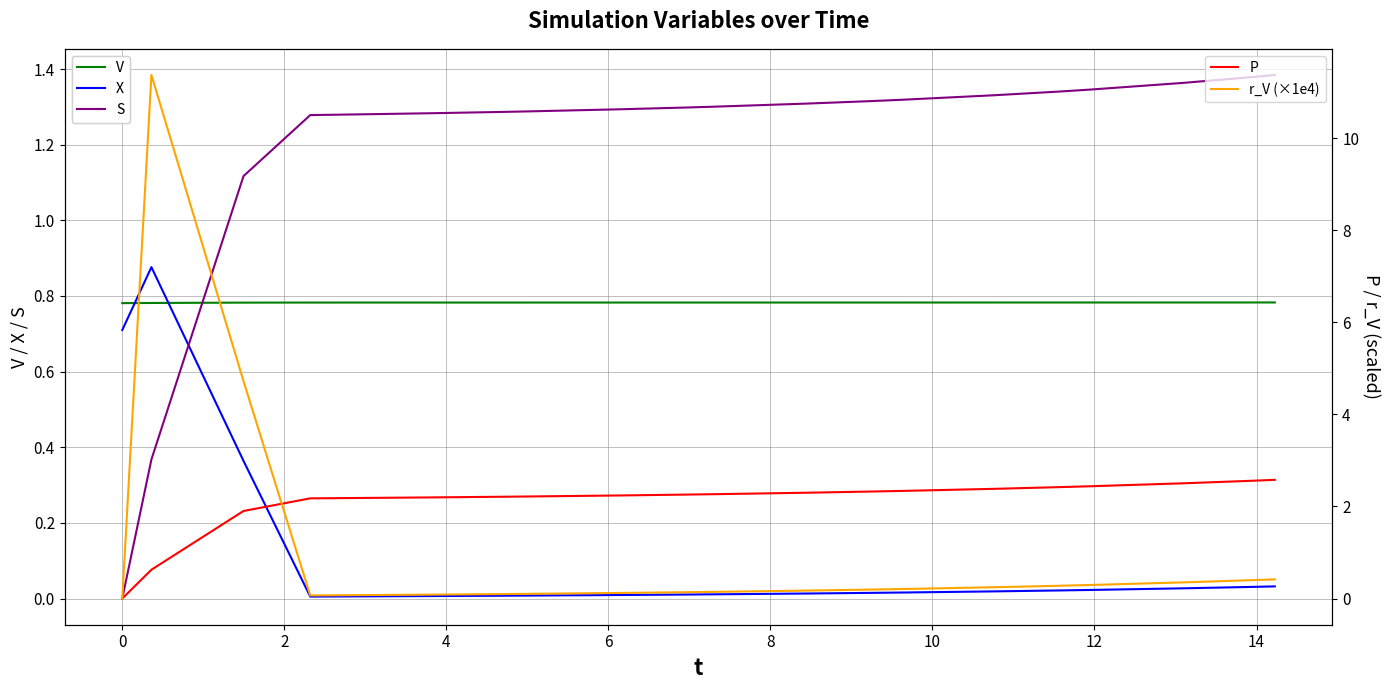

What is the value of the r_V (×1e4) point at the 2nd from the left?

11.4